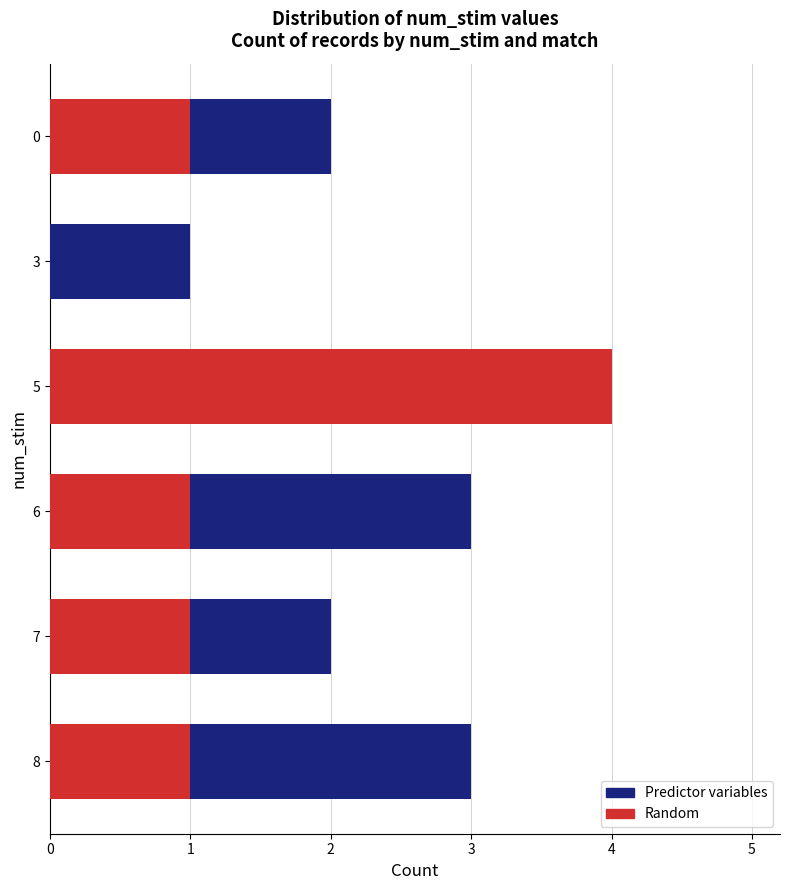

Which series has the largest range (max minus min)?

Random